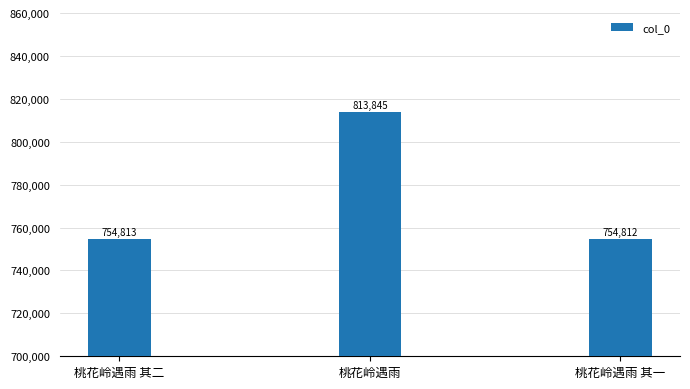

What is the value of the 3rd bar from the left?

754812